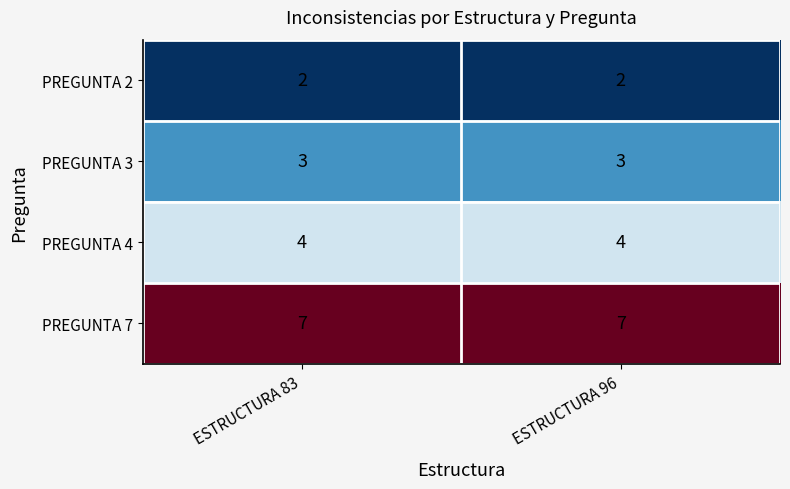

List the series in order of their overall mean, lowest first.

PREGUNTA 2, PREGUNTA 3, PREGUNTA 4, PREGUNTA 7